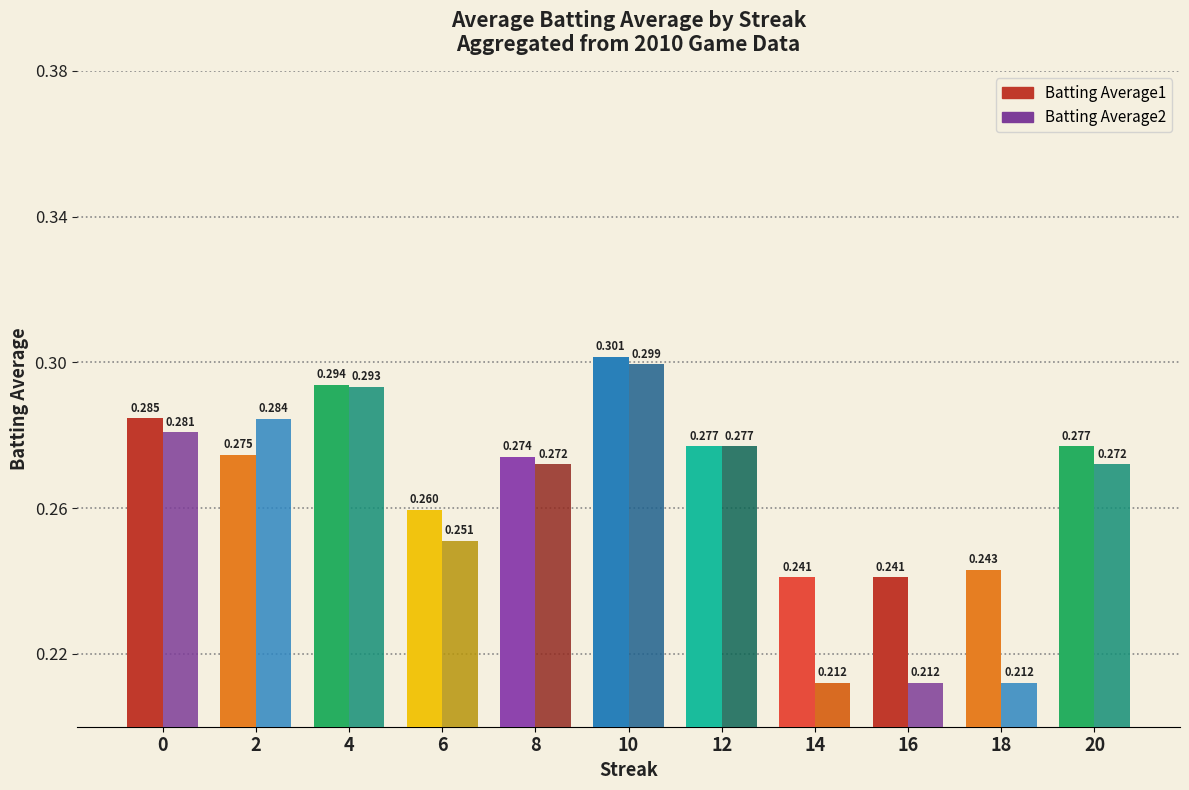

Is the value of Batting Average2 at 12 greater than the value of Batting Average1 at 14?

Yes